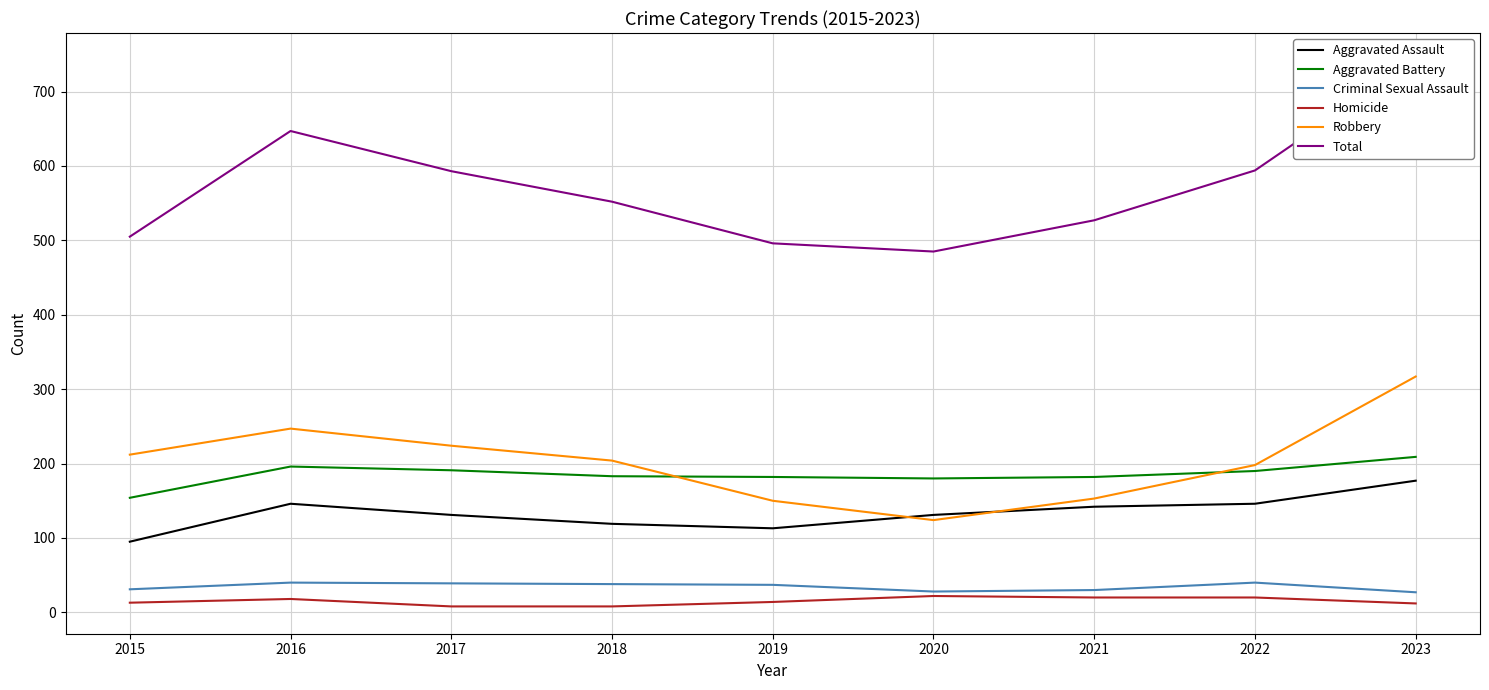

How many interior local valleys does the Criminal Sexual Assault series have?

1